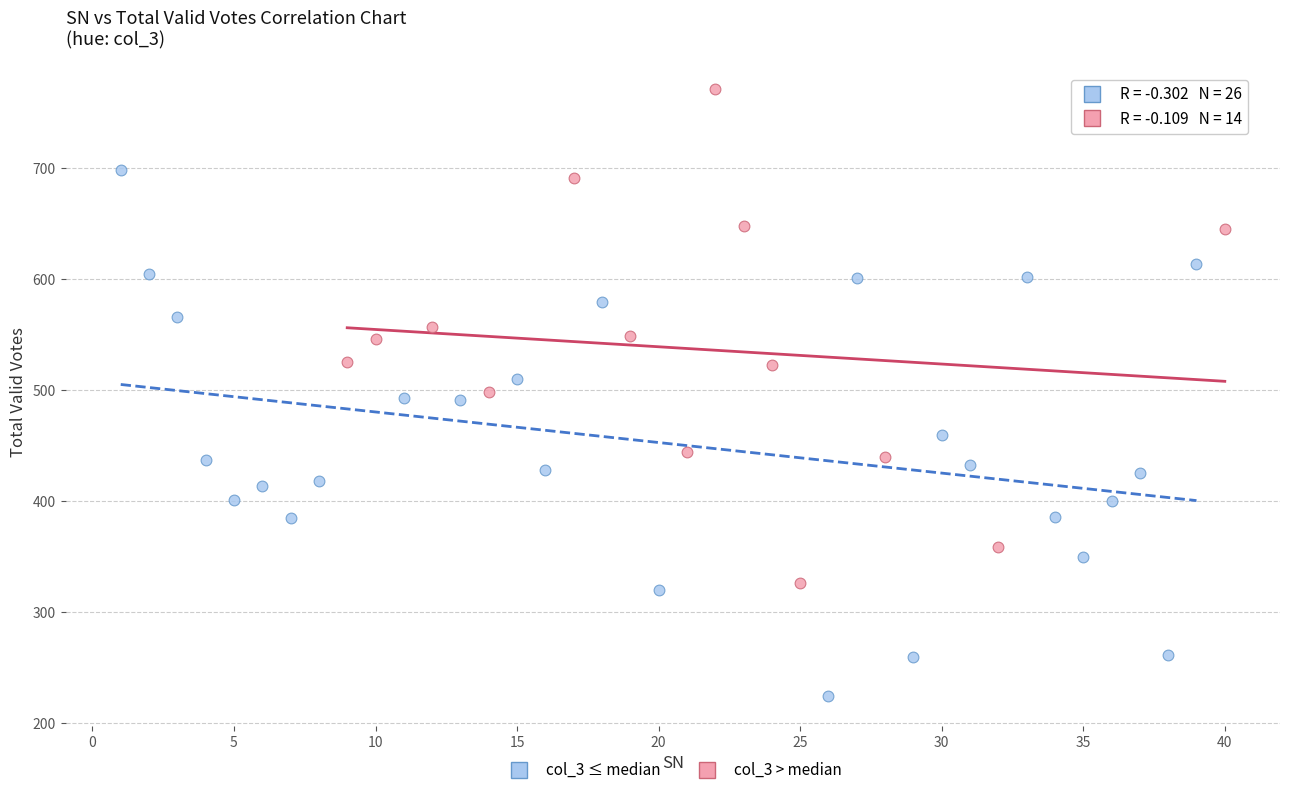

Which series contains the highest Y value?

col_3 > median